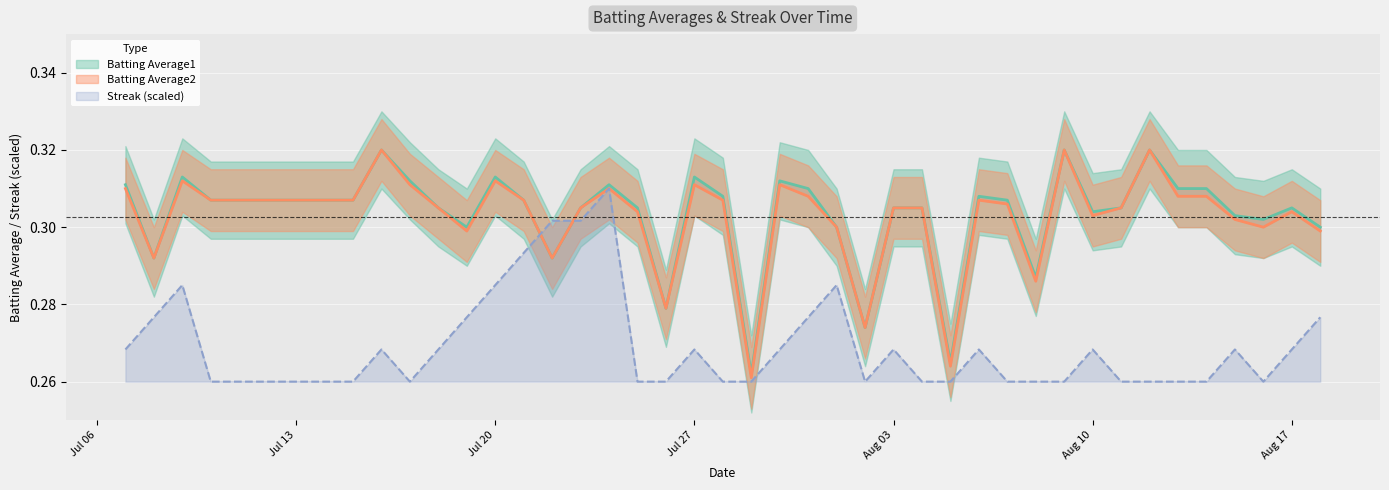

True or false: Batting Average1 has a value of 0.3 at 2010-07-26.

True